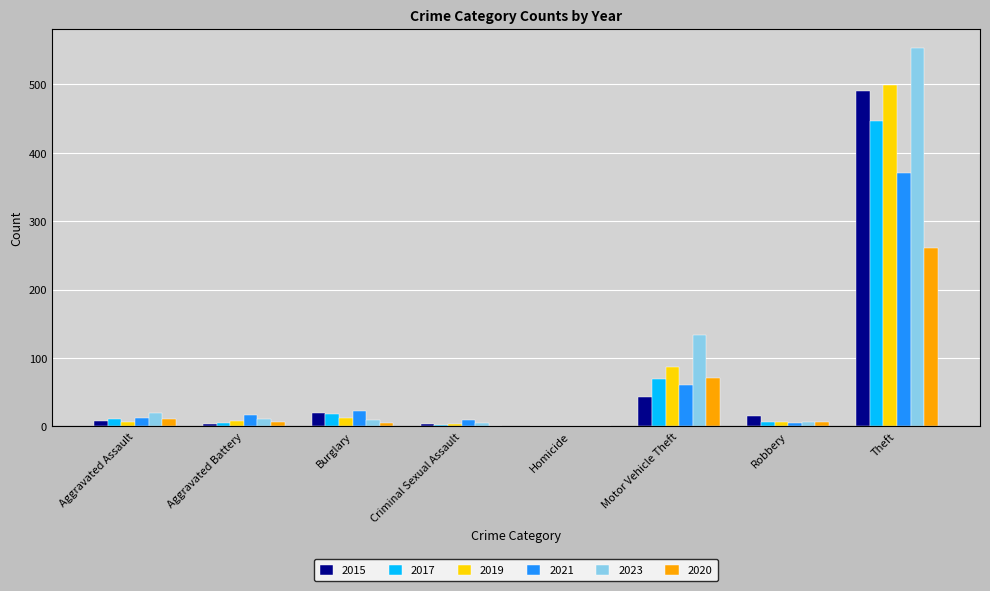

How many groups of bars are there?

8